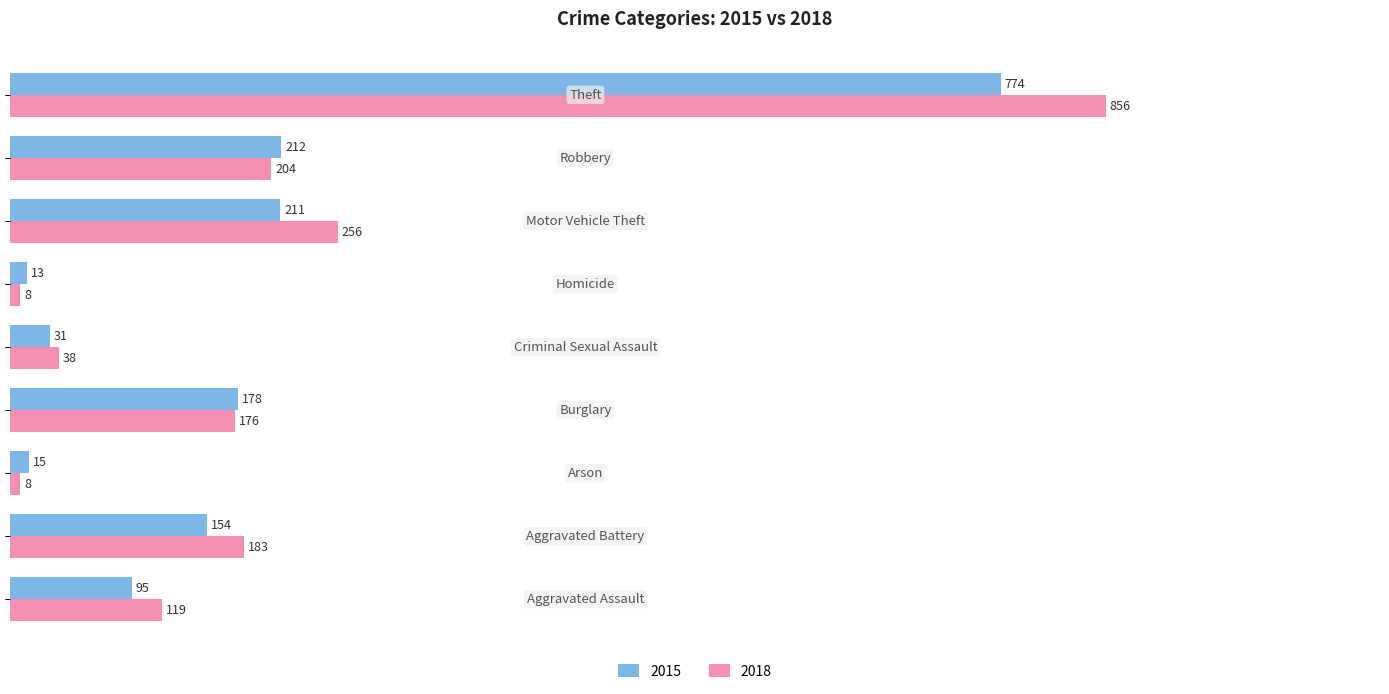

What is the difference between the maximum and minimum values in the 2015 series?

761